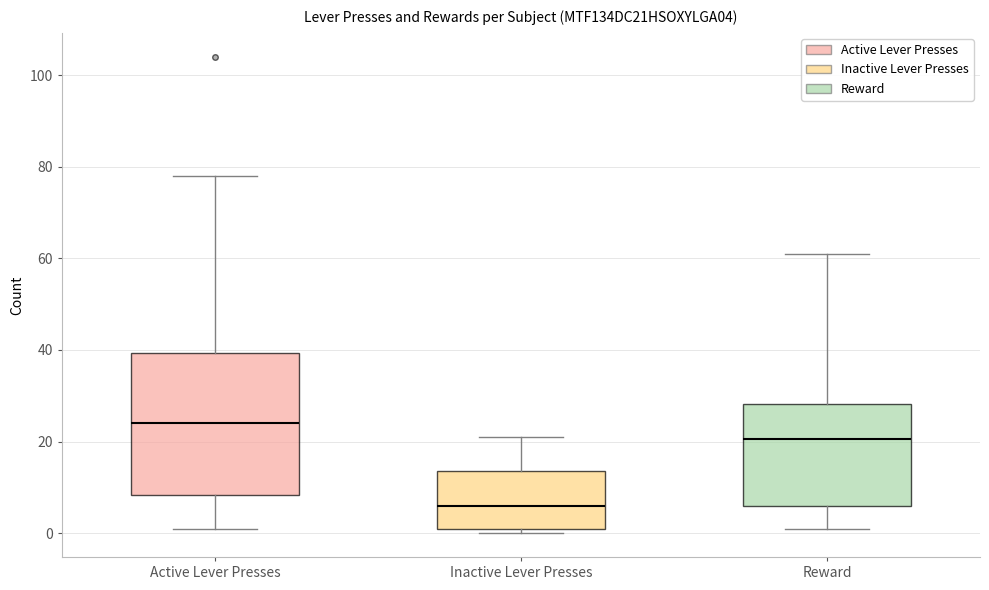

Which box's median line is the lowest?

Inactive Lever Presses